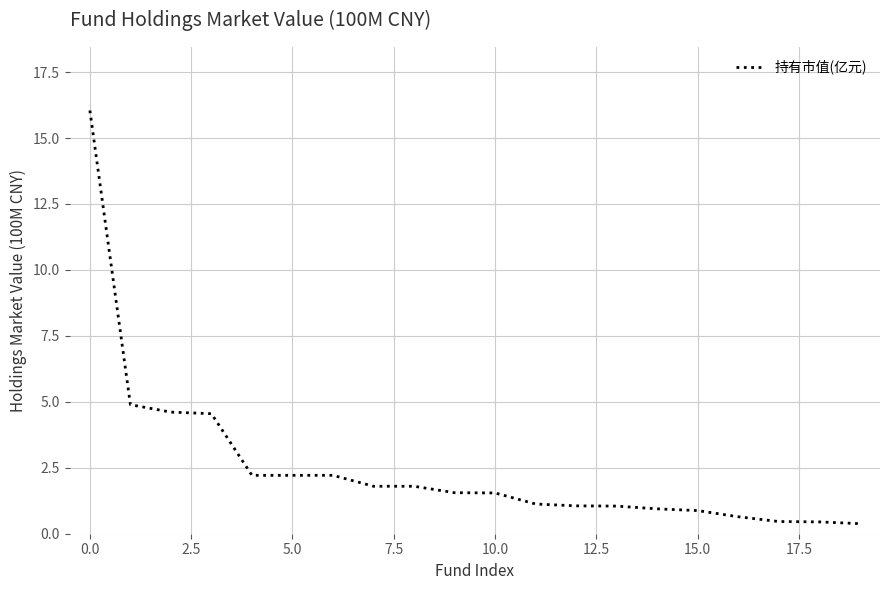

What is the minimum value shown in the chart?

0.4